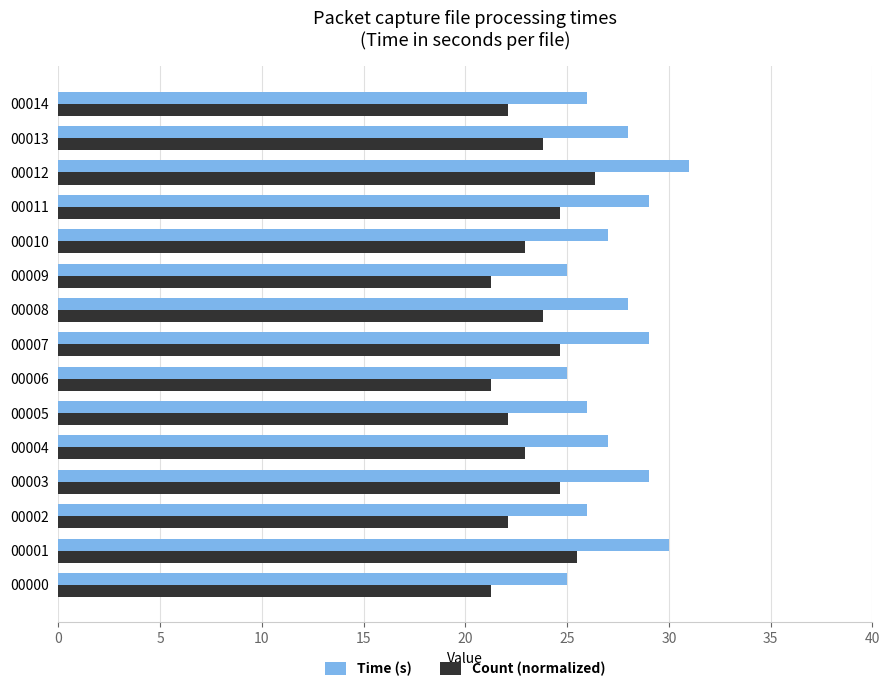

What is the maximum value for Time (s)?

31.0